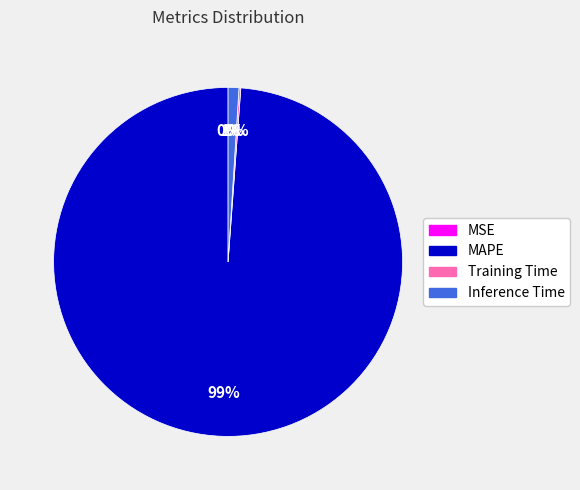

To the nearest percent, what is the difference between the largest and smallest slice percentages?

99%